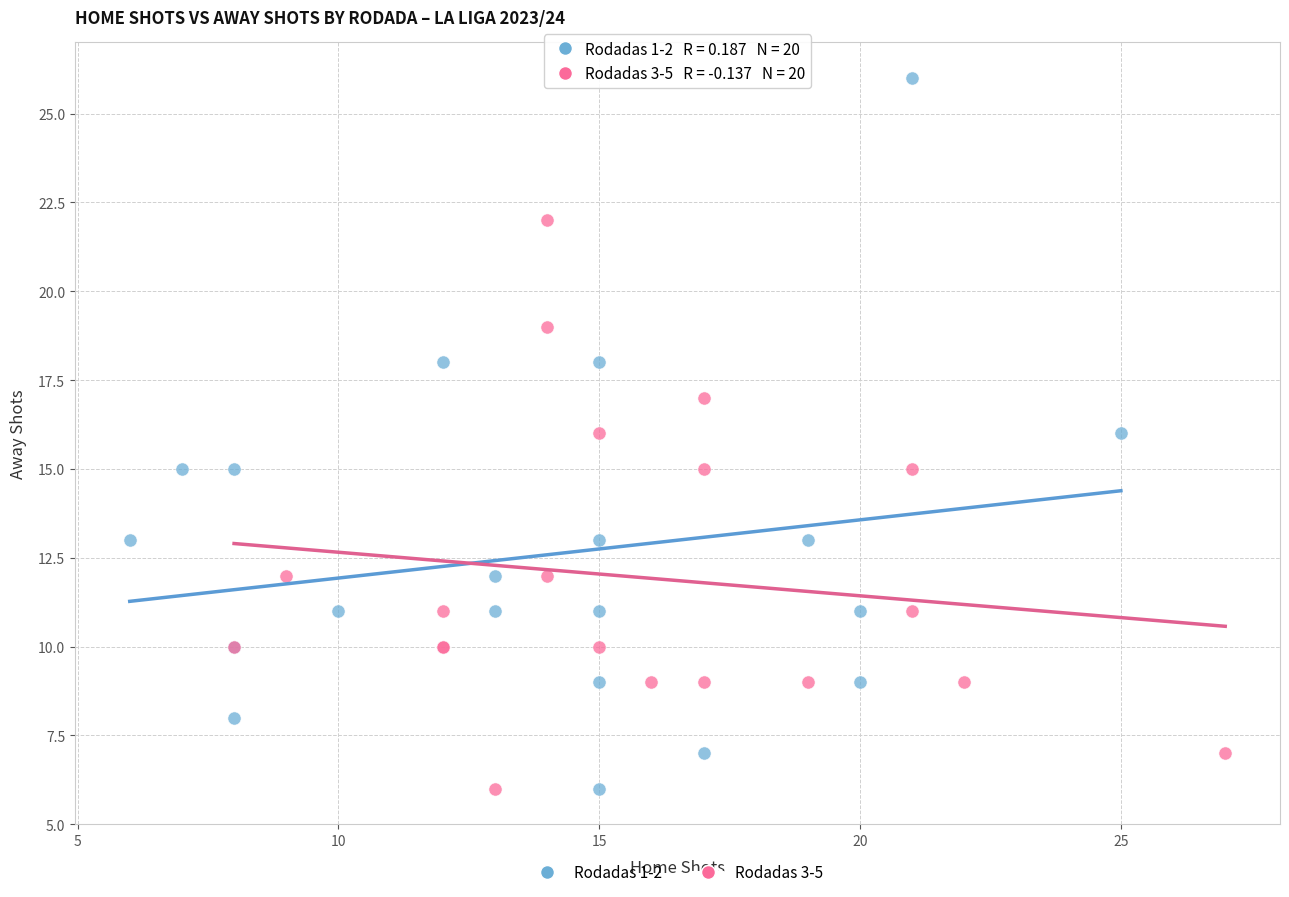

Which series has the largest Y range (max minus min)?

Rodadas 1-2